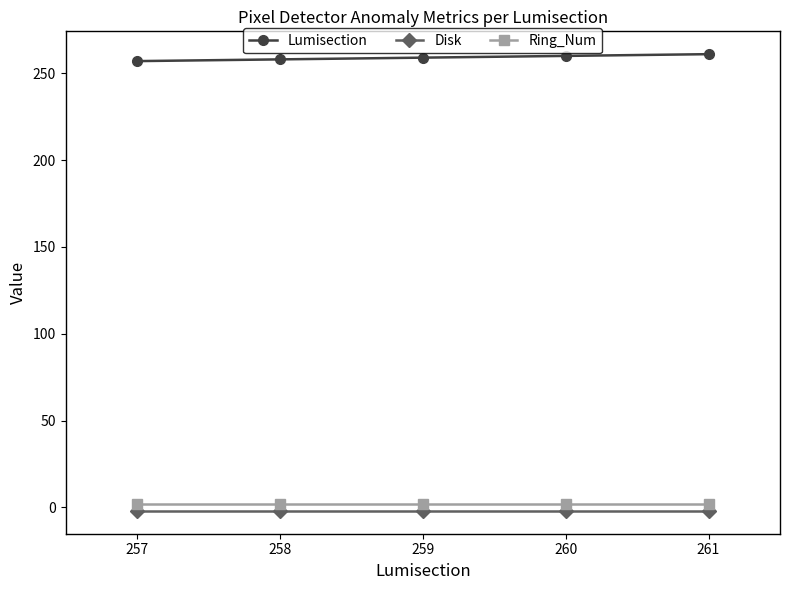

Is this an area chart (filled region under the line)?

No